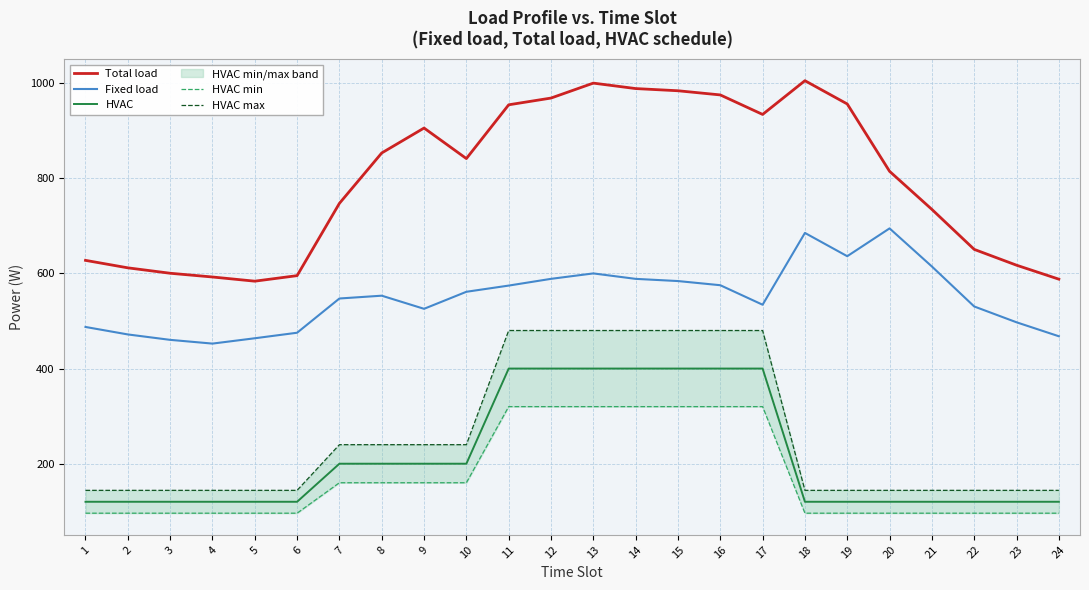

How many categories are shown in the chart?

24